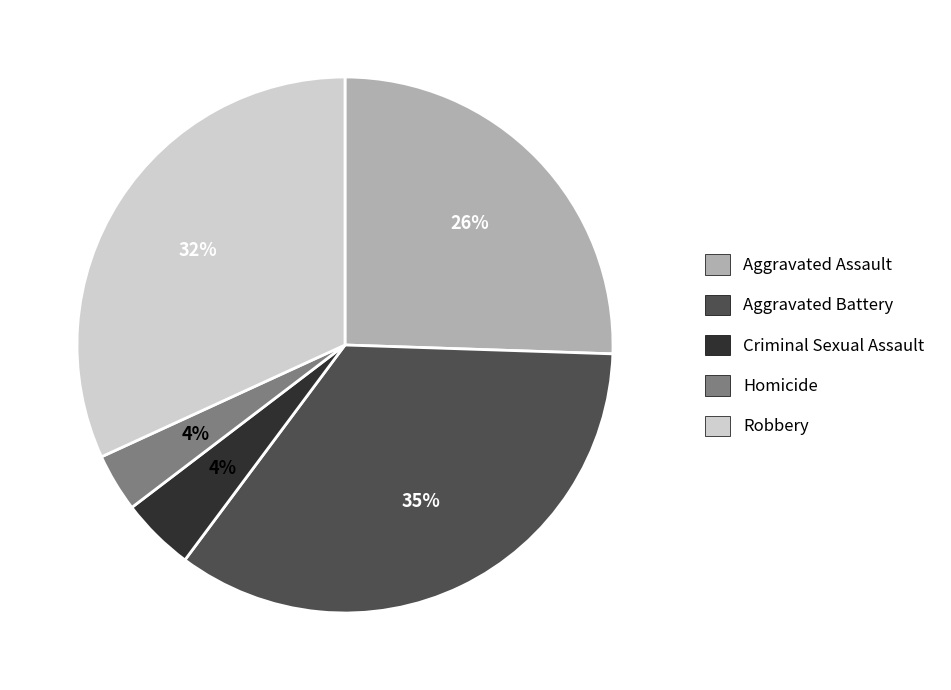

Does Criminal Sexual Assault represent more than half of the total?

No